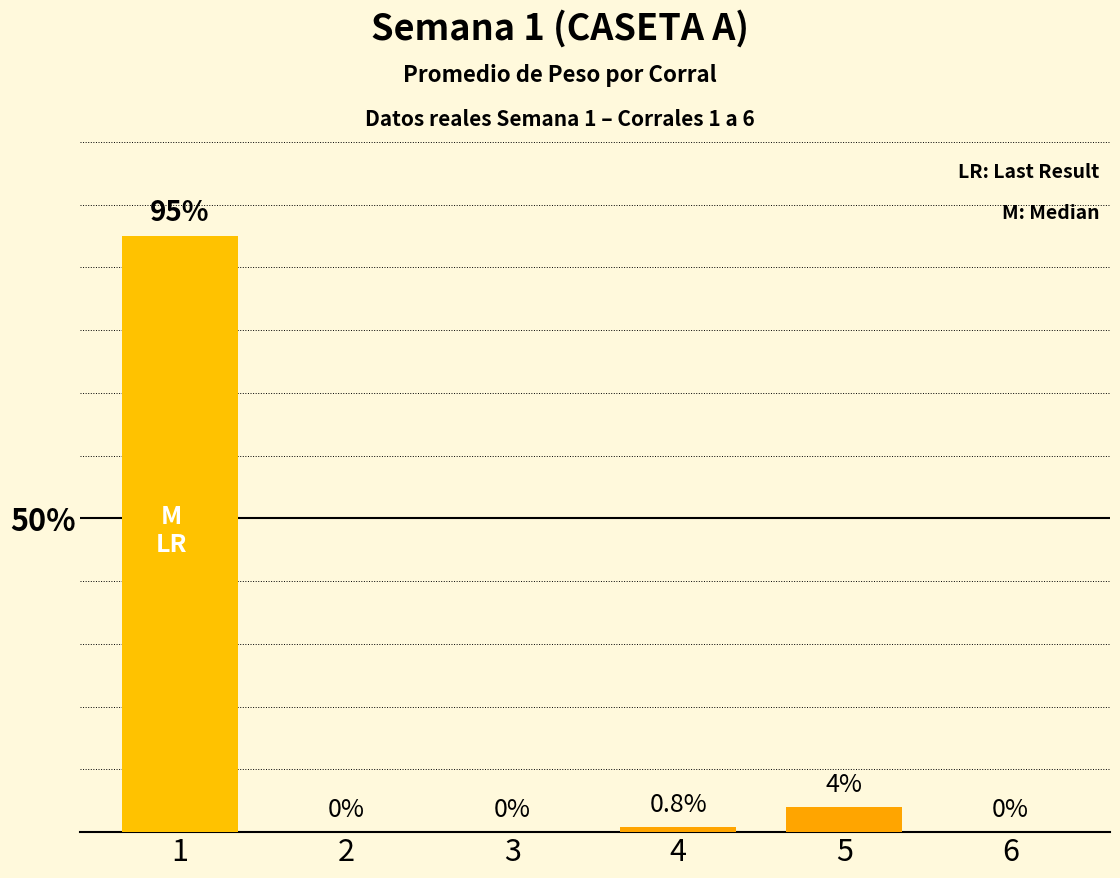

Reading left to right, transcribe all the data shown in this chart.

95.0	0.0	0.0	0.8	4.0	0.0